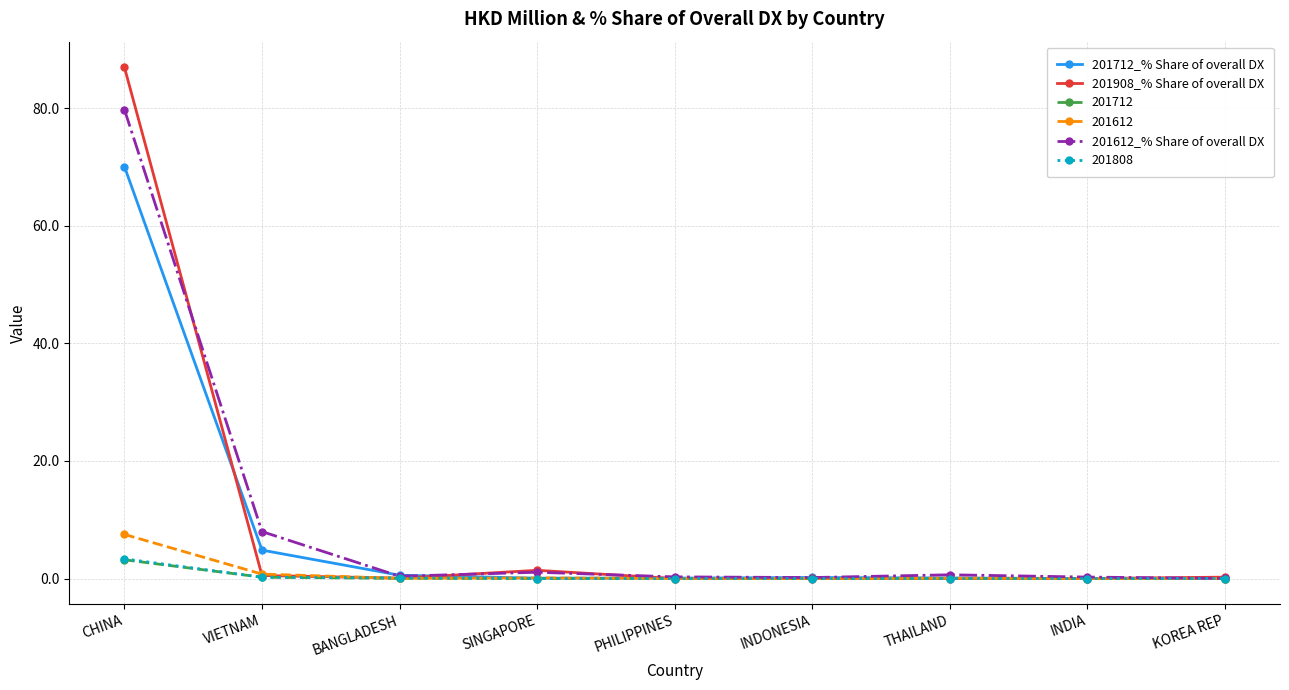

The 201612_% Share of overall DX series shows 0.2 at INDIA. True or false?

True